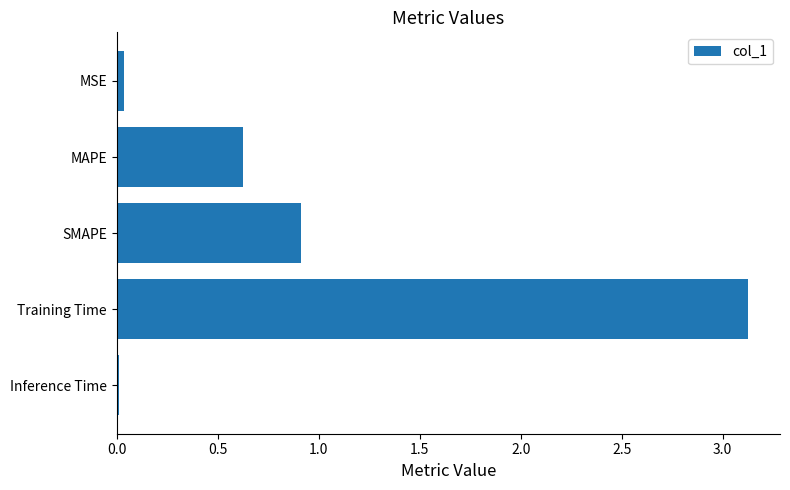

The chart shows a value of 0.0 at MSE. True or false?

True